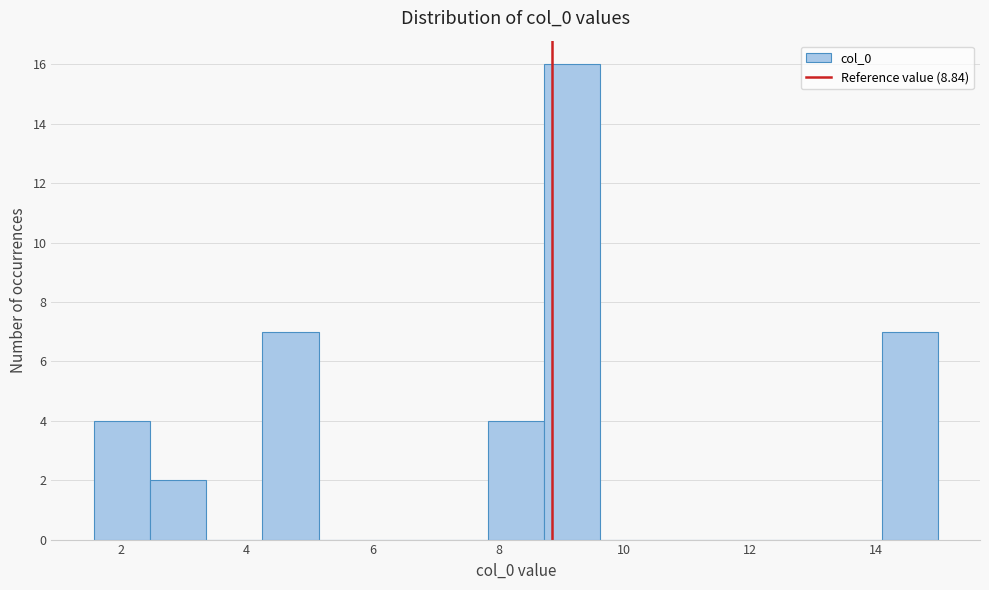

How tall is the bar that spans 8.8 to 9.6 on the x-axis? Neither the bar edges nor the heights are printed on the chart, so give them approximately, as read against the axes.

16